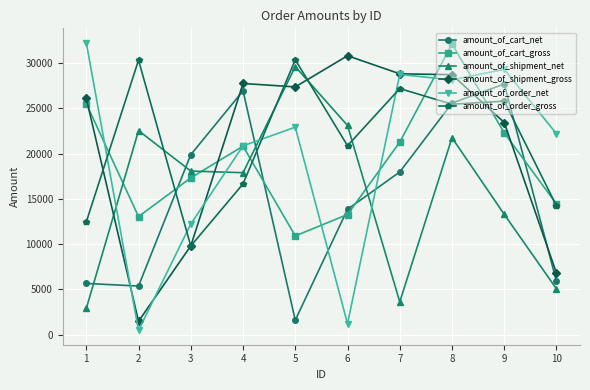

Where is the first local maximum for amount_of_cart_gross?

4